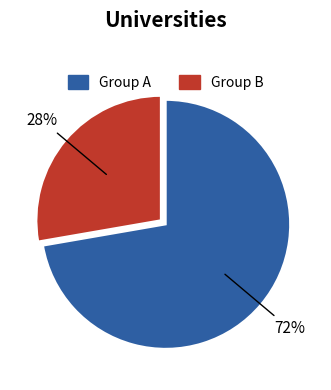

How many segments does this pie chart have?

2